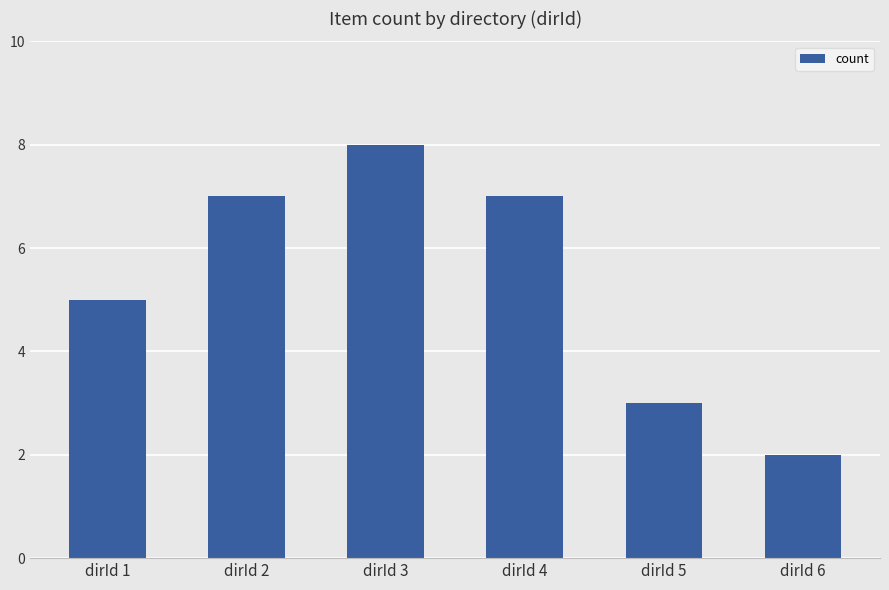

Count the values in the range 3 to 7.

4